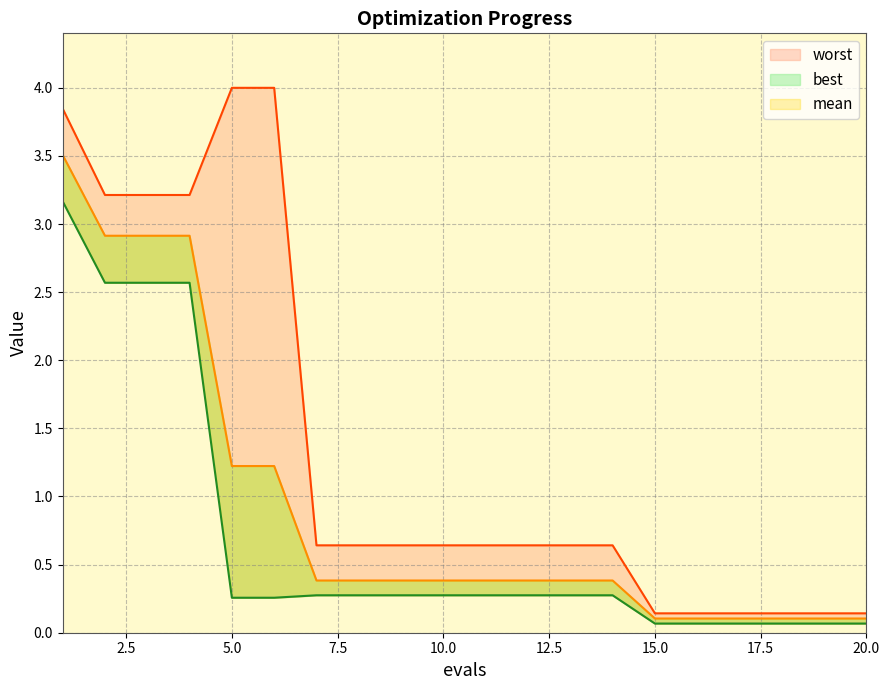

Where is mean nearest to the value 1?

5